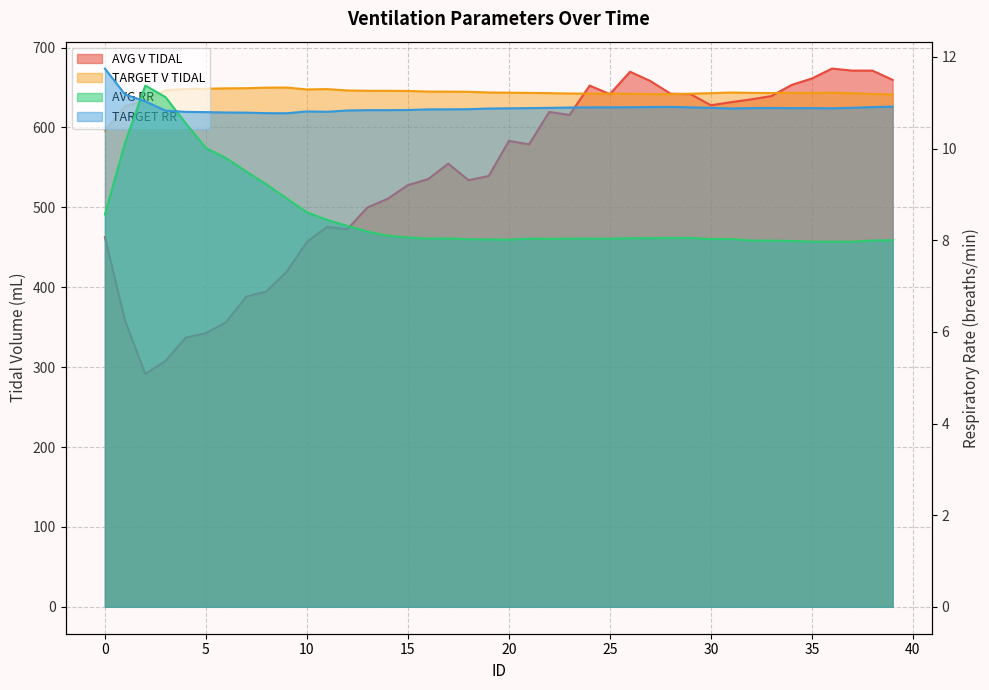

How many interior local valleys does the TARGET RR series have?

5